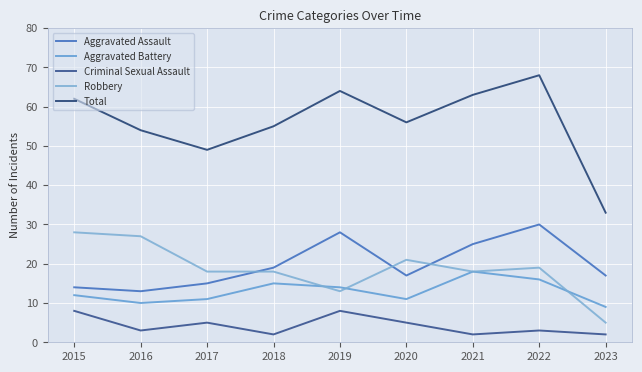

Reading right to left, extract all data points from this chart.

Aggravated Assault: 2023=17	2022=30	2021=25	2020=17	2019=28	2018=19	2017=15	2016=13	2015=14
Aggravated Battery: 2023=9	2022=16	2021=18	2020=11	2019=14	2018=15	2017=11	2016=10	2015=12
Criminal Sexual Assault: 2023=2	2022=3	2021=2	2020=5	2019=8	2018=2	2017=5	2016=3	2015=8
Robbery: 2023=5	2022=19	2021=18	2020=21	2019=13	2018=18	2017=18	2016=27	2015=28
Total: 2023=33	2022=68	2021=63	2020=56	2019=64	2018=55	2017=49	2016=54	2015=62